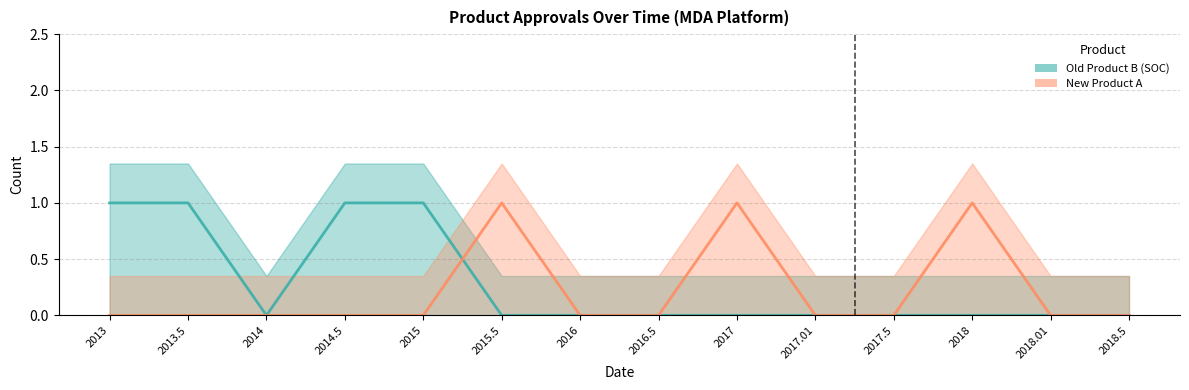

Rank the series by their average value, from lowest to highest.

New Product A (line), Old Product B (SOC) (line)